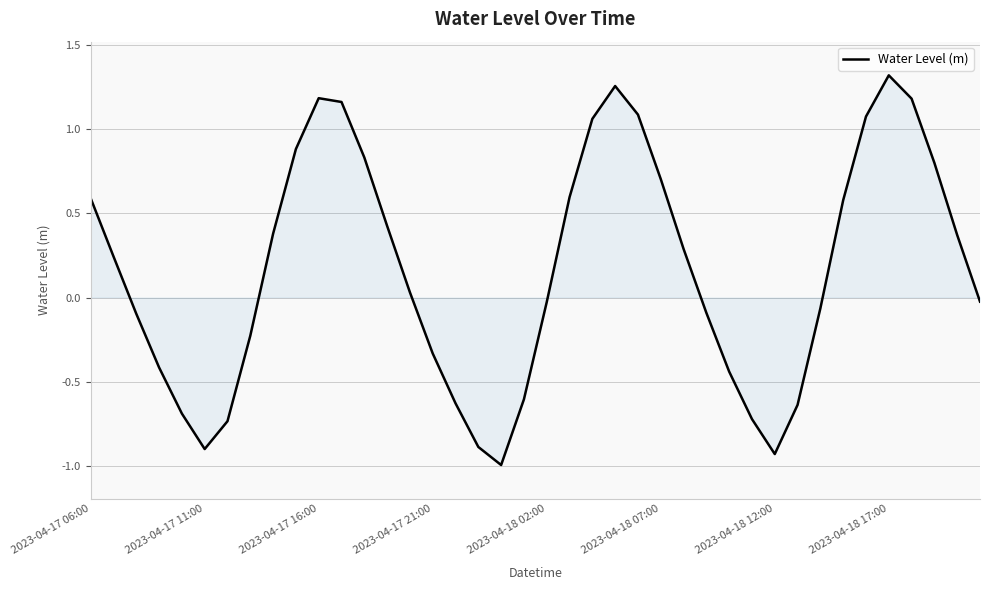

What is the minimum value shown in the chart?

-1.0